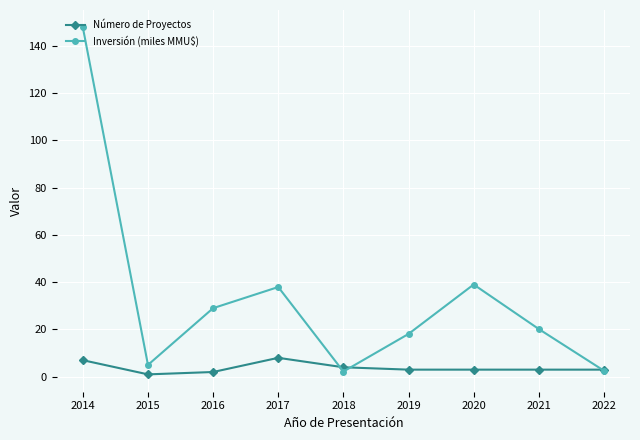

Which series has the largest total across all categories?

Inversión (miles MMU$)